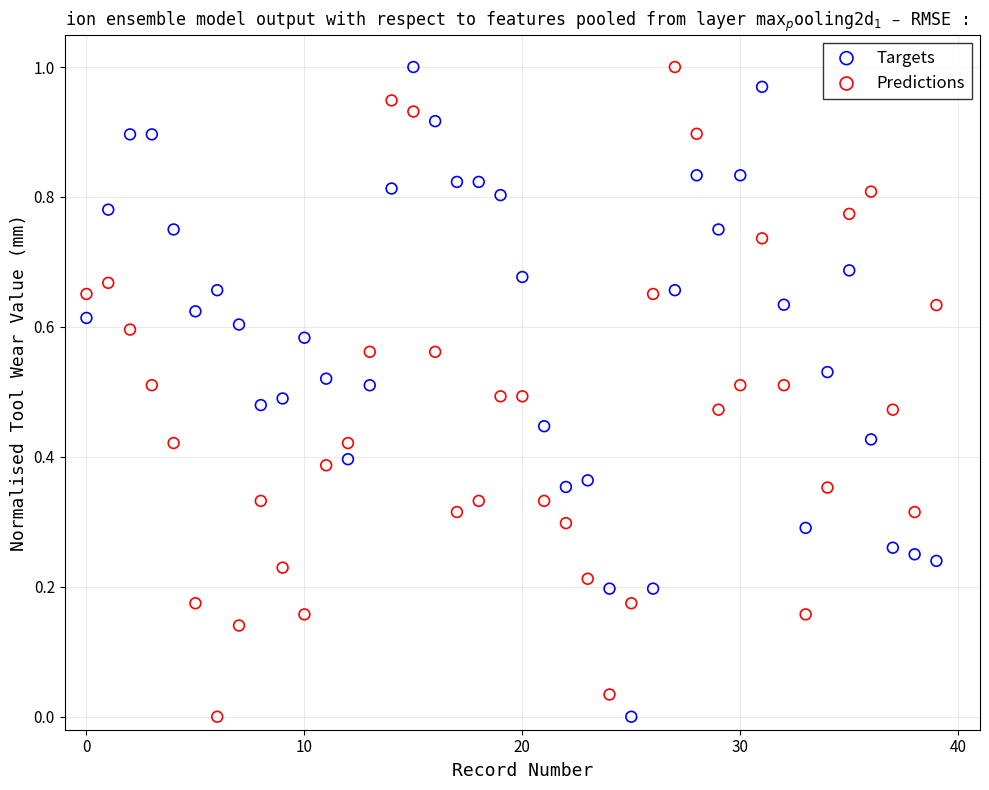

What are all the series names shown in the legend?

Targets, Predictions